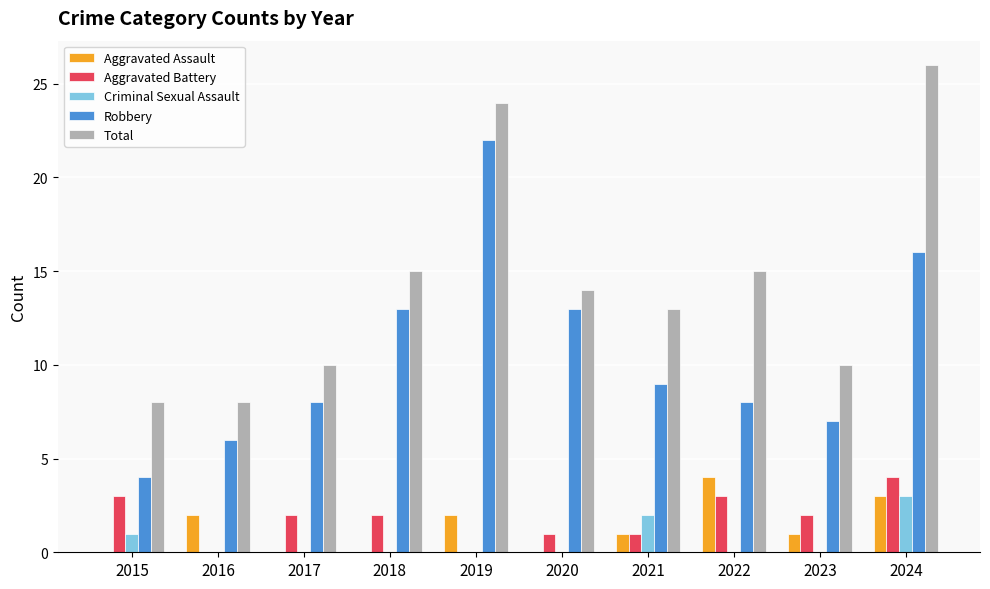

How many series are shown in this chart?

5